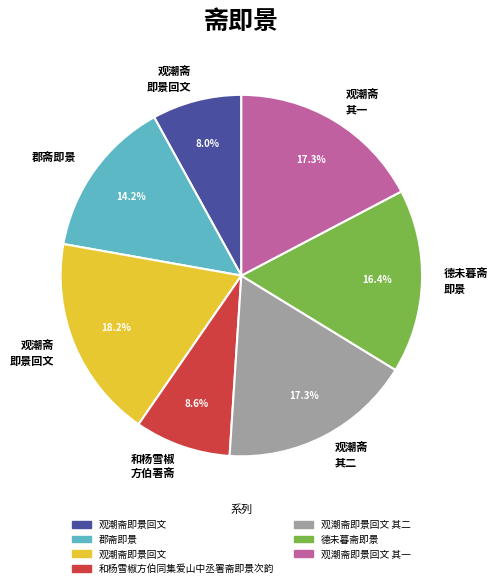

Is there any slice that represents more than half of the pie?

No